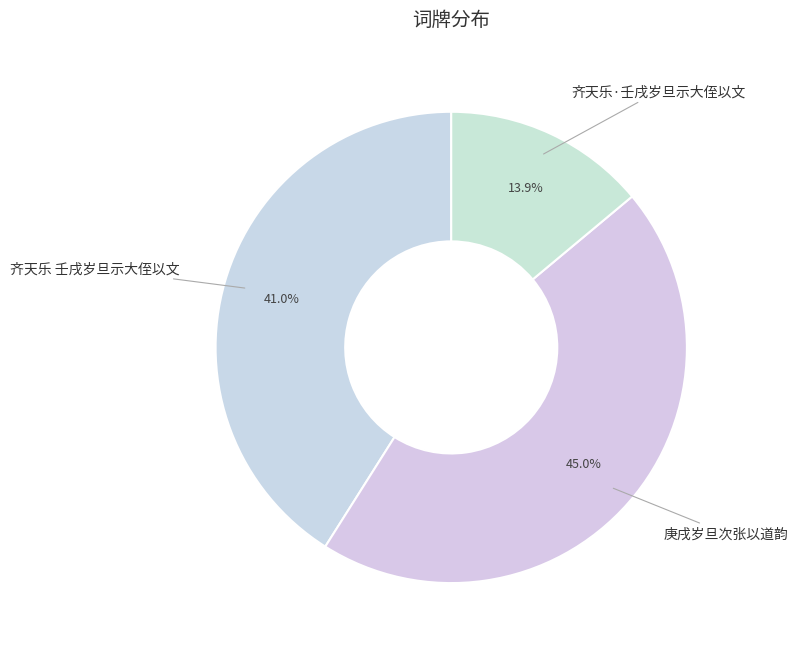

What percentage is the 齐天乐·壬戌岁旦示大侄以文 slice, to the nearest percent?

14%